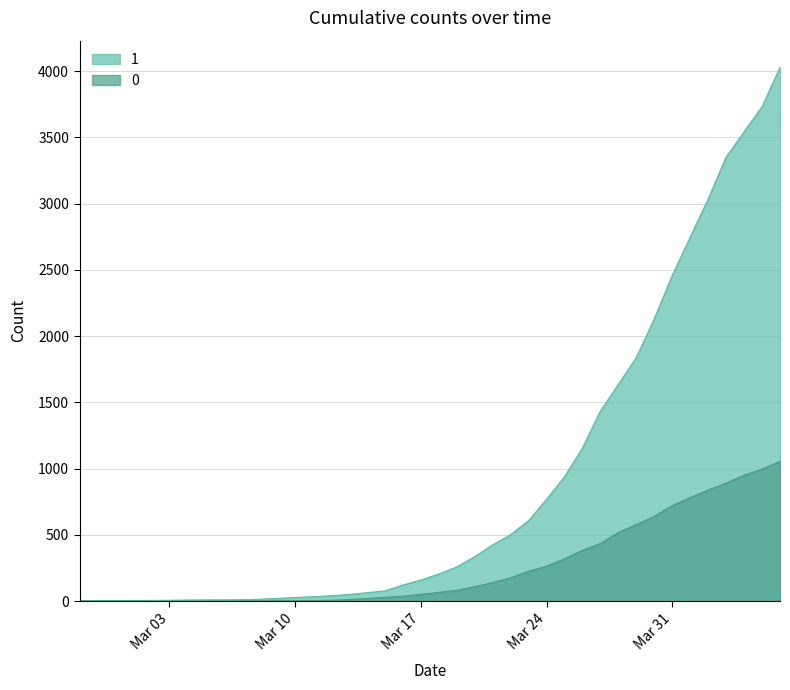

At which category does the chart reach its minimum across all series?

2020-02-27